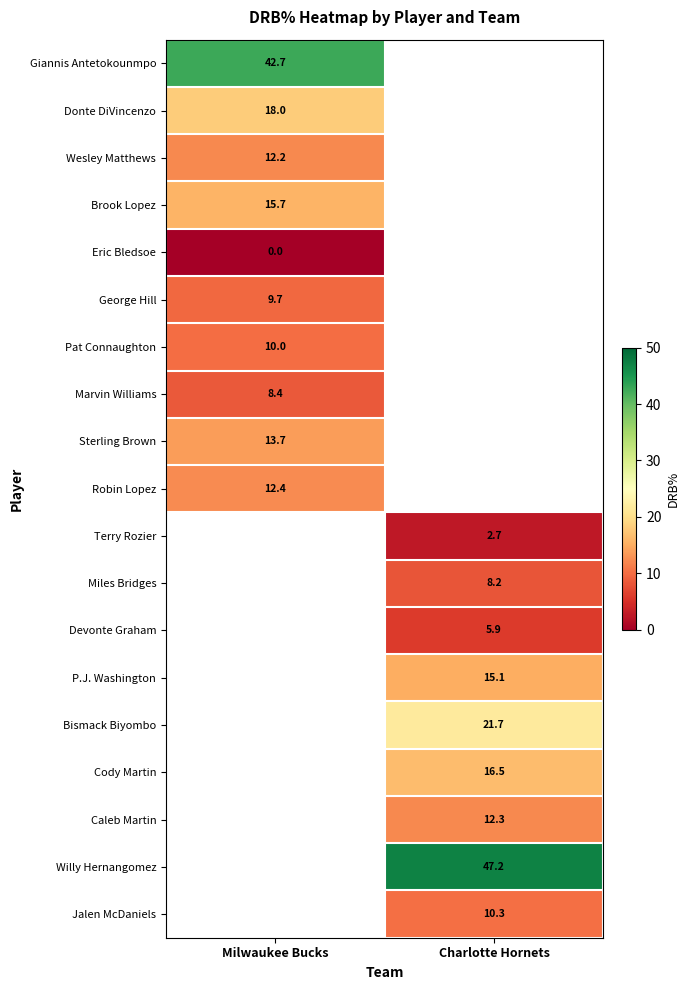

The value of Bismack Biyombo at Charlotte Hornets is 34.2. True or false?

False